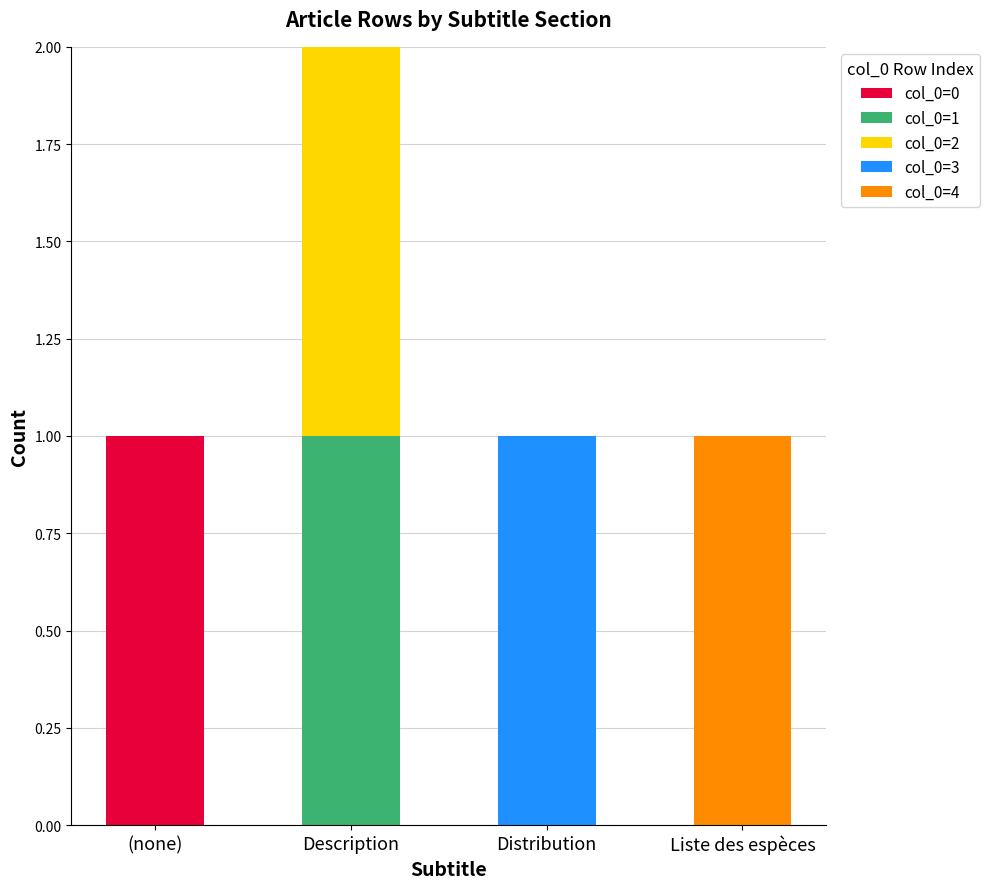

Reading right to left, list the values for the col_0=0 series.

Liste des espèces=0	Distribution=0	Description=0	(none)=1